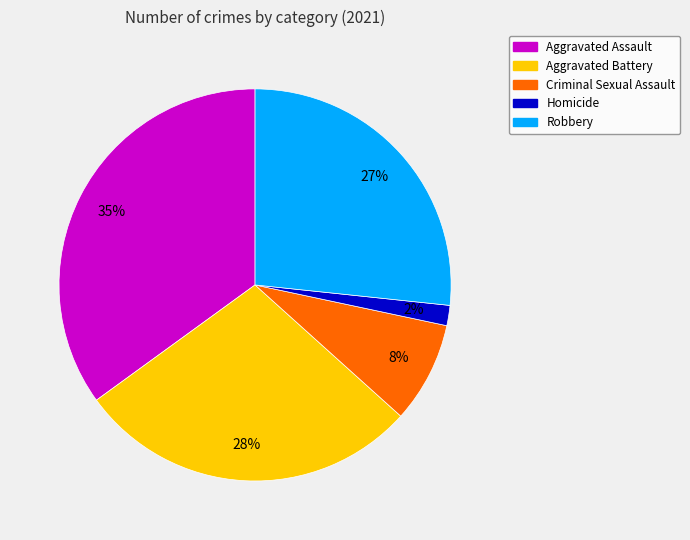

To the nearest percent, what is the difference between the largest and smallest slice percentages?

33%